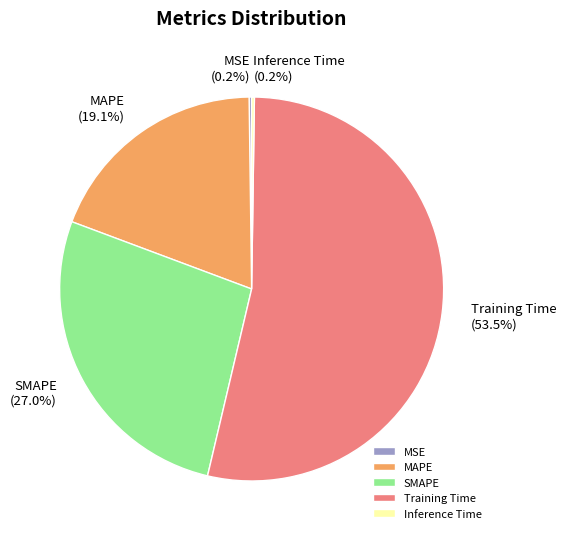

Which slice is the largest?

Training Time